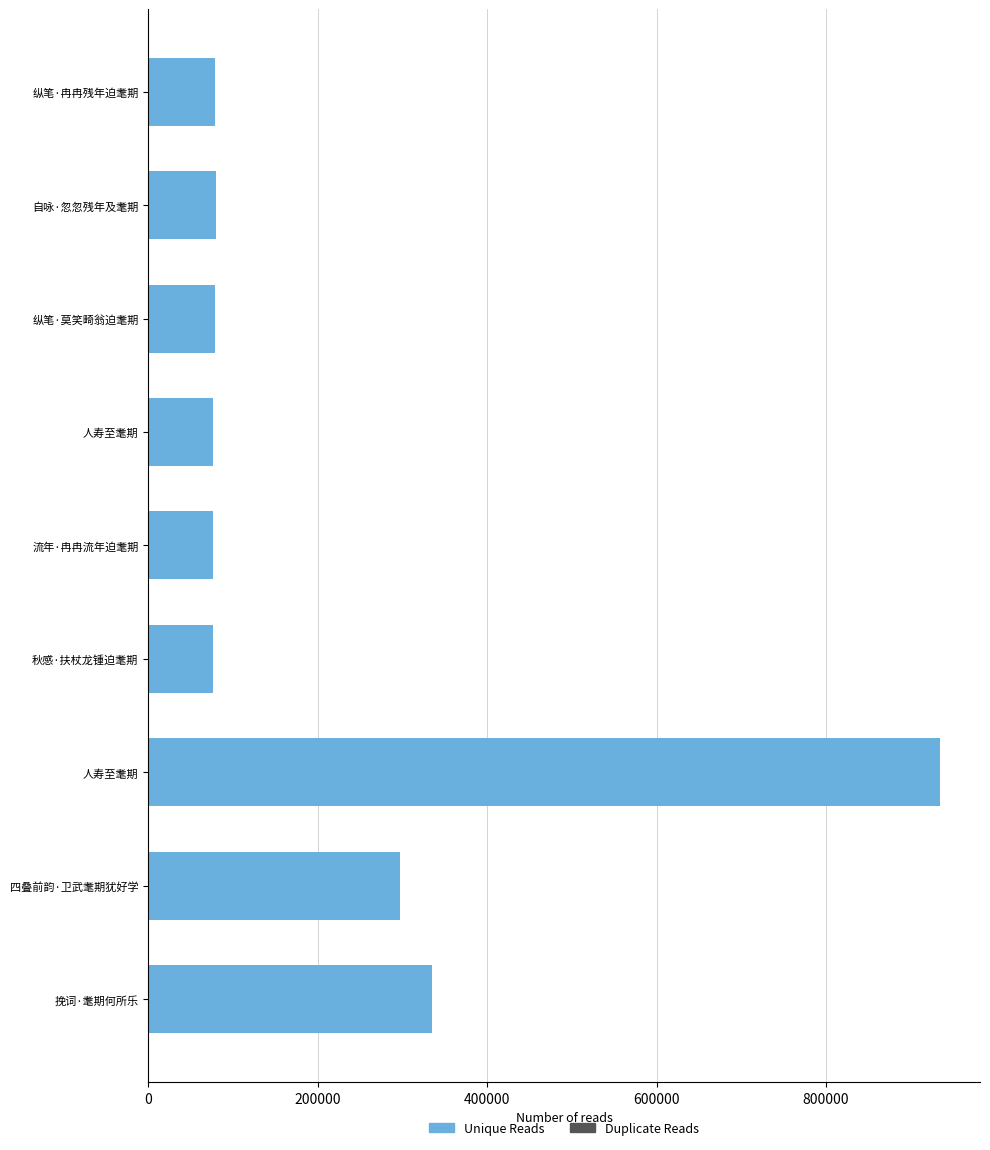

How many data points are less than 78468?

4